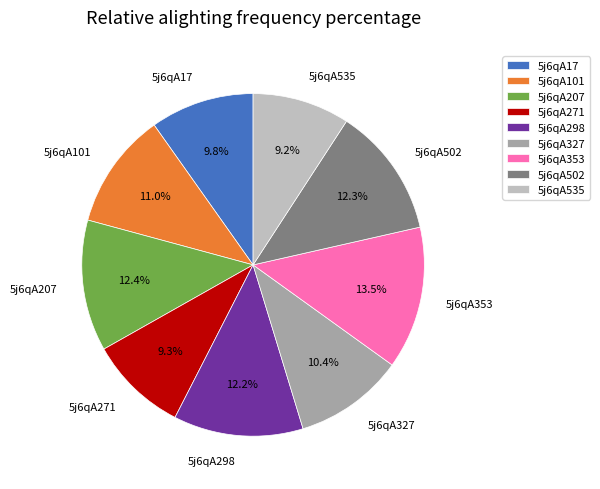

To the nearest percent, what is the difference between the largest and smallest slice percentages?

4%